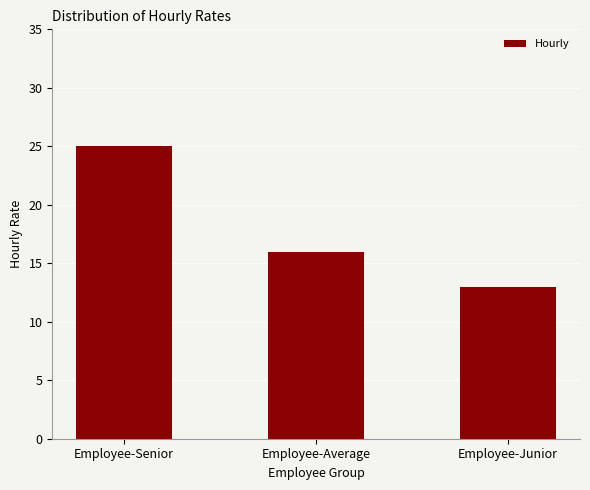

What is the label of the 1st bar from the left?

Employee-Senior